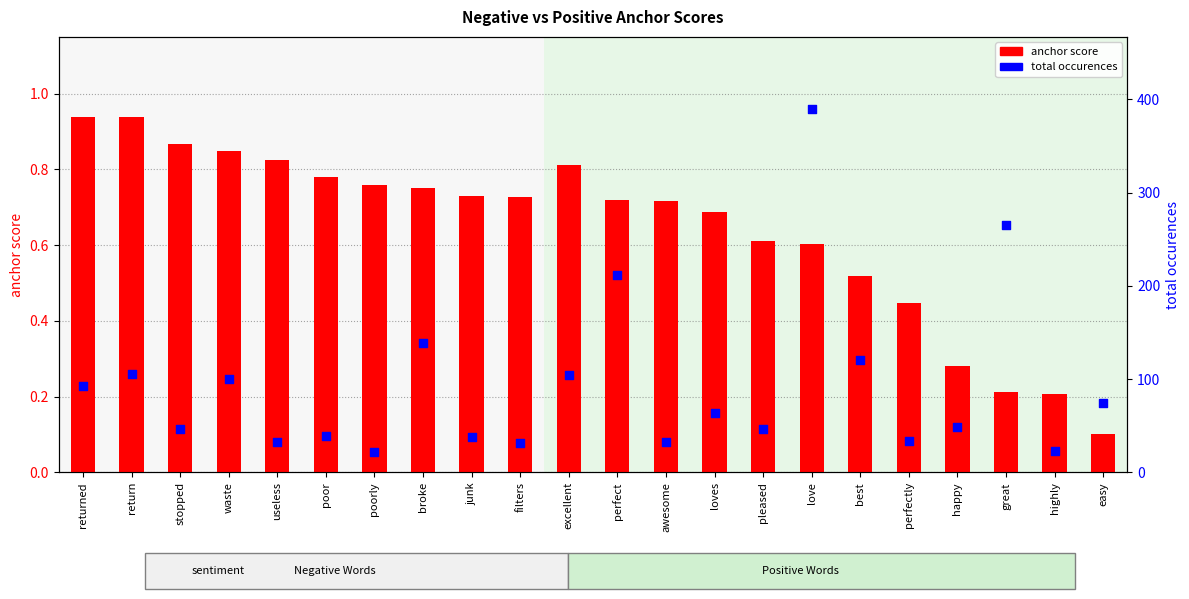

Which series reaches the minimum Y coordinate?

anchor score